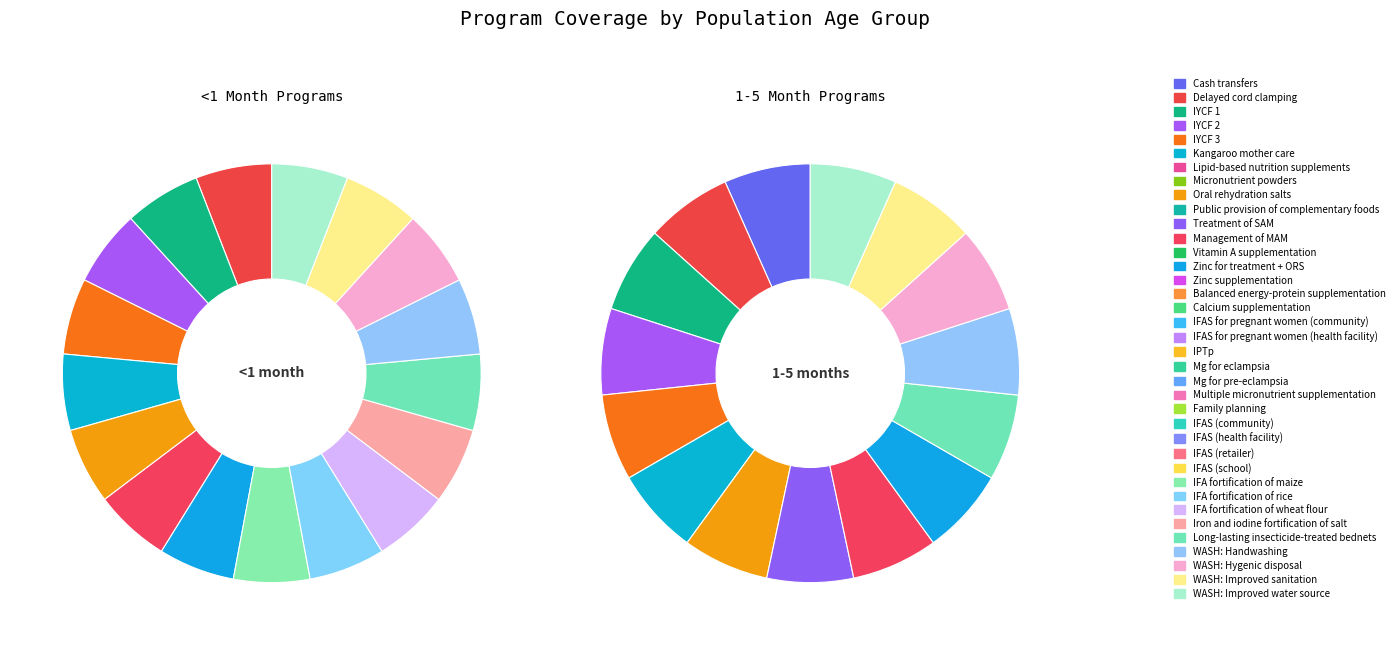

Rank the categories by <1 month value from highest to lowest.

Delayed cord clamping, IYCF 1, IYCF 2, IYCF 3, Kangaroo mother care, Oral rehydration salts, Management of MAM, Zinc for treatment + ORS, IFA fortification of maize, IFA fortification of rice, IFA fortification of wheat flour, Iron and iodine fortification of salt, Long-lasting insecticide-treated bednets, WASH: Handwashing, WASH: Hygenic disposal, WASH: Improved sanitation, WASH: Improved water source, Cash transfers, Lipid-based nutrition supplements, Micronutrient powders, Public provision of complementary foods, Treatment of SAM, Vitamin A supplementation, Zinc supplementation, Balanced energy-protein supplementation, Calcium supplementation, IFAS for pregnant women (community), IFAS for pregnant women (health facility), IPTp, Mg for eclampsia, Mg for pre-eclampsia, Multiple micronutrient supplementation, Family planning, IFAS (community), IFAS (health facility), IFAS (retailer), IFAS (school)